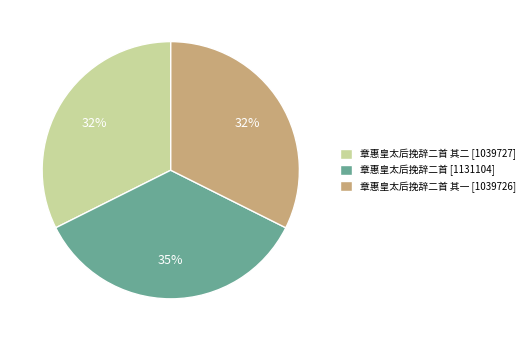

Is the sum of 章惠皇太后挽辞二首 其一 [1039726] and 章惠皇太后挽辞二首 其二 [1039727] greater than half?

Yes